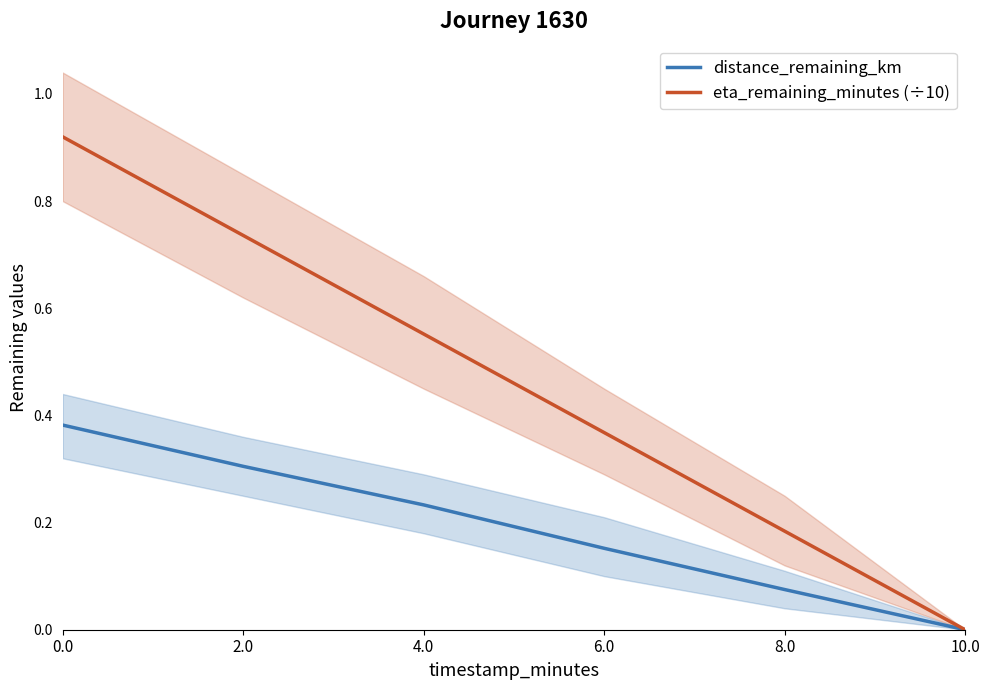

List the series in order of their peak value, lowest first.

distance_remaining_km, eta_remaining_minutes (÷10)